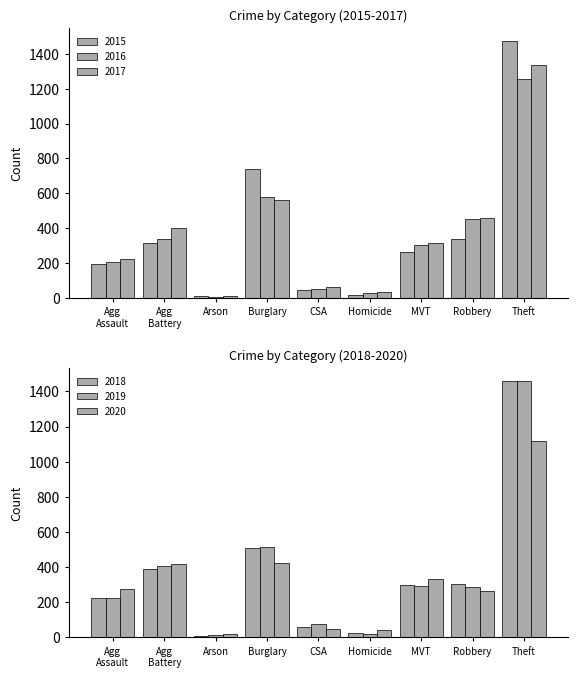

What is the label of the 2nd bar from the right?

Robbery